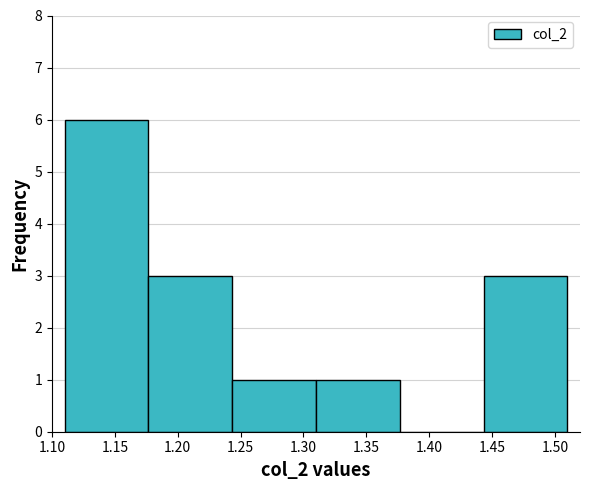

Which range on the x-axis has the tallest bar?

1.110 to 1.175